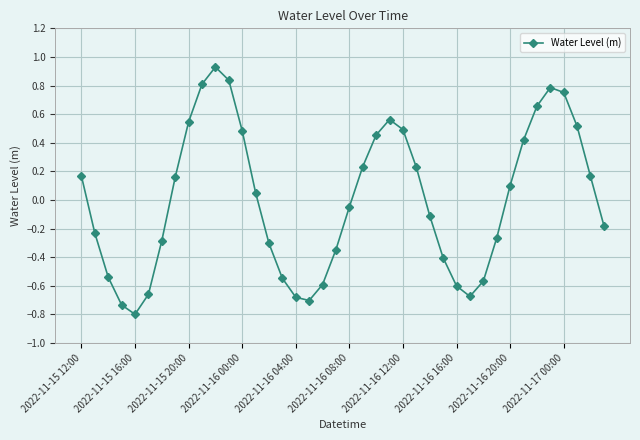

What is the difference between the maximum and minimum values?

1.7